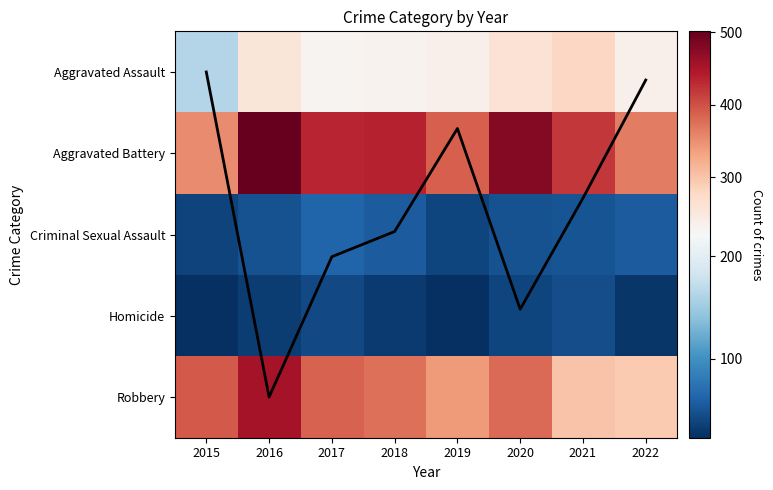

What is the average value of the Aggravated Battery series?

421.9